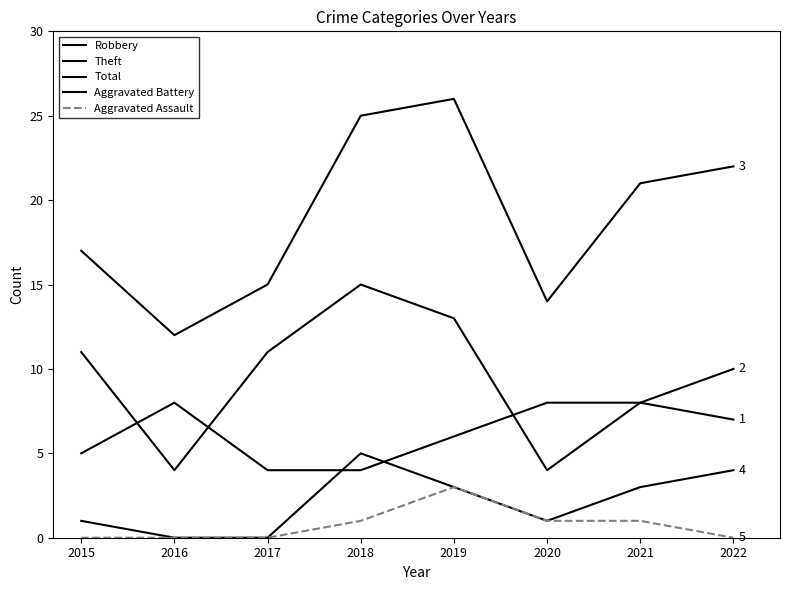

Is this an area chart (filled region under the line)?

No